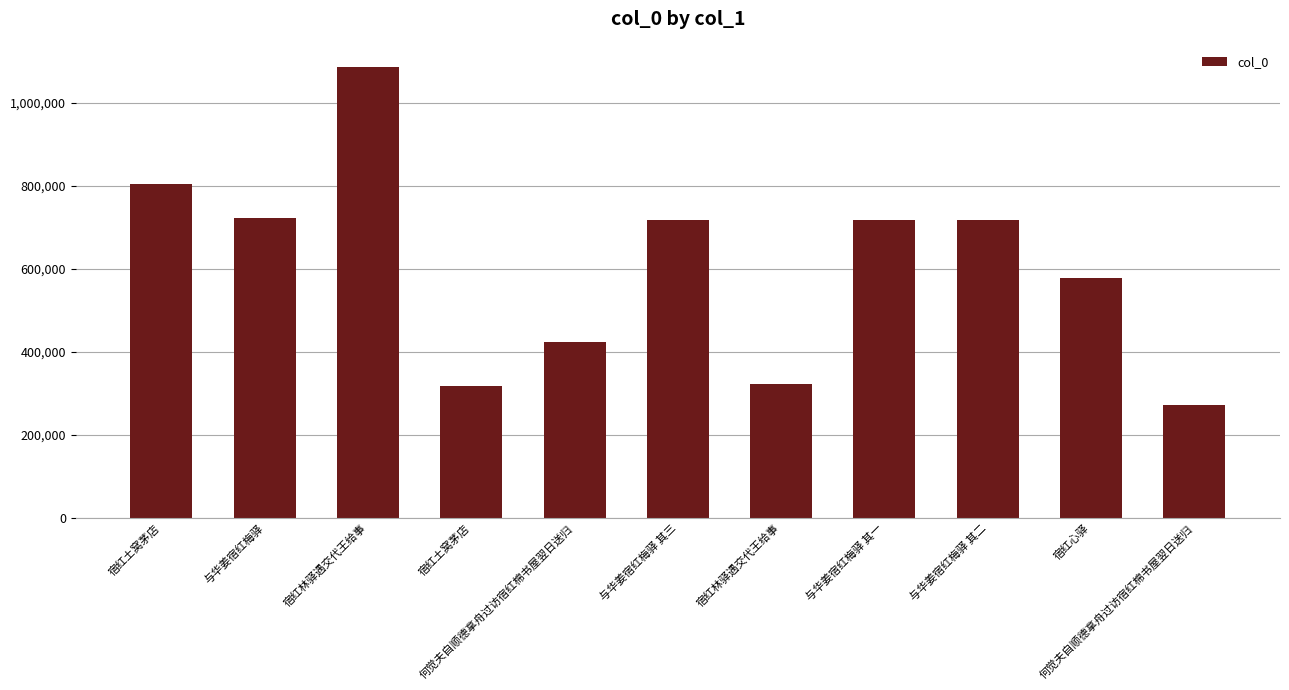

What is the change in value from 与华姜宿红梅驿 to 宿红林驿遇交代王给事?

-400531